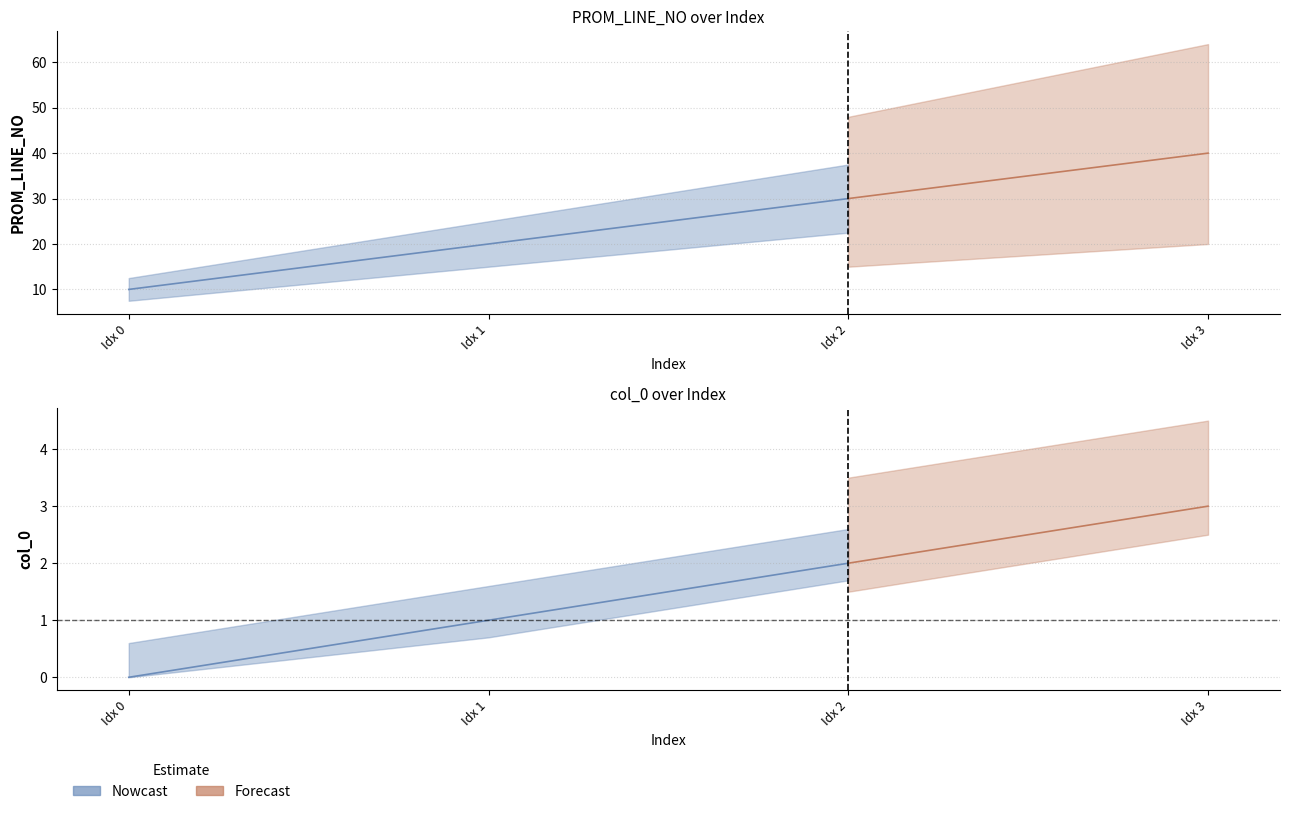

True or false: col_0 has a value of 1 at 2021-04-27.

True